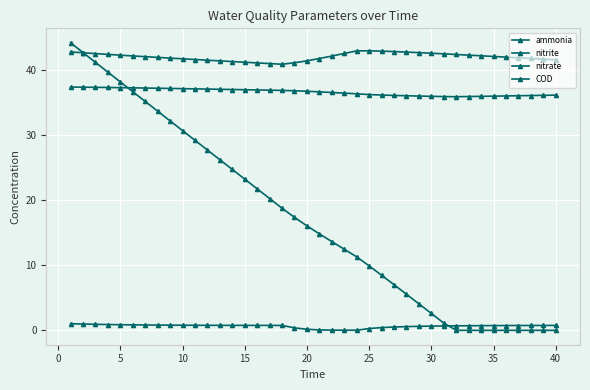

Reading right to left, what are all the values shown in this chart?

ammonia: 41.6	41.7	41.8	42.0	42.1	42.2	42.3	42.4	42.5	42.6	42.7	42.7	42.8	42.9	43.0	43.0	43.0	42.6	42.2	41.8	41.5	41.2	41.0	41.1	41.2	41.3	41.4	41.5	41.6	41.7	41.8	41.9	42.0	42.1	42.2	42.4	42.5	42.6	42.7	42.9
nitrite: 0.8	0.8	0.8	0.8	0.7	0.7	0.7	0.7	0.7	0.7	0.7	0.6	0.6	0.5	0.4	0.3	0.0	0.0	0.0	0.1	0.2	0.4	0.8	0.8	0.8	0.8	0.8	0.8	0.8	0.8	0.8	0.8	0.8	0.8	0.8	0.9	0.9	0.9	1.0	1.0
nitrate: 36.2	36.2	36.1	36.1	36.1	36.0	36.0	36.0	36.0	36.0	36.0	36.1	36.1	36.2	36.2	36.3	36.4	36.5	36.6	36.7	36.8	36.9	36.9	37.0	37.0	37.0	37.1	37.1	37.1	37.2	37.2	37.2	37.3	37.3	37.3	37.4	37.4	37.4	37.4	37.5
COD: 0.0	0.0	0.0	0.0	0.0	0.0	0.0	0.0	0.0	1.1	2.6	4.1	5.6	7.0	8.5	9.9	11.3	12.5	13.7	14.9	16.1	17.4	18.8	20.3	21.8	23.3	24.8	26.3	27.8	29.3	30.7	32.2	33.7	35.2	36.7	38.2	39.7	41.3	42.8	44.3